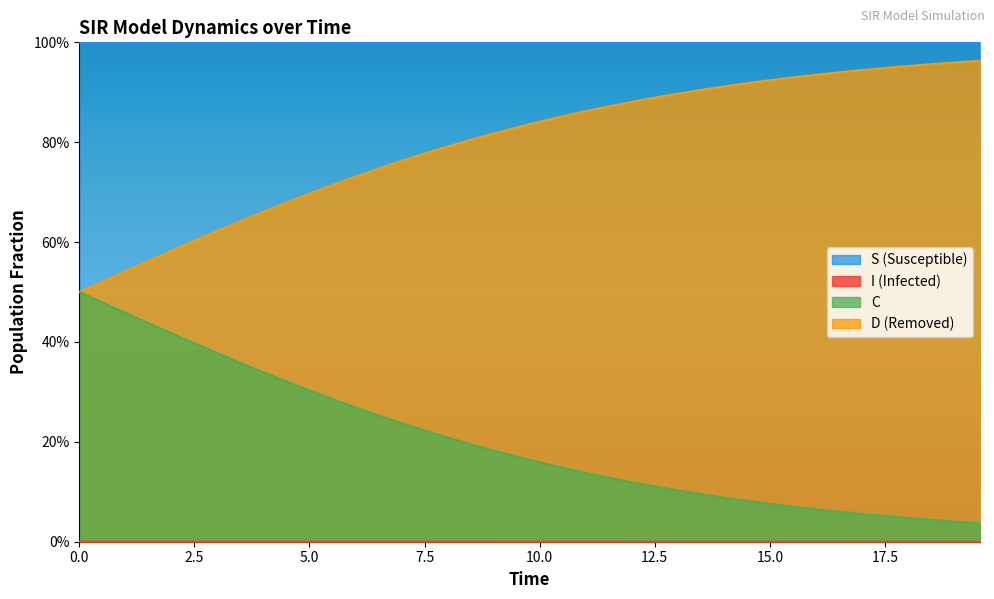

True or false: C has more than 1 points higher than both neighbors.

False